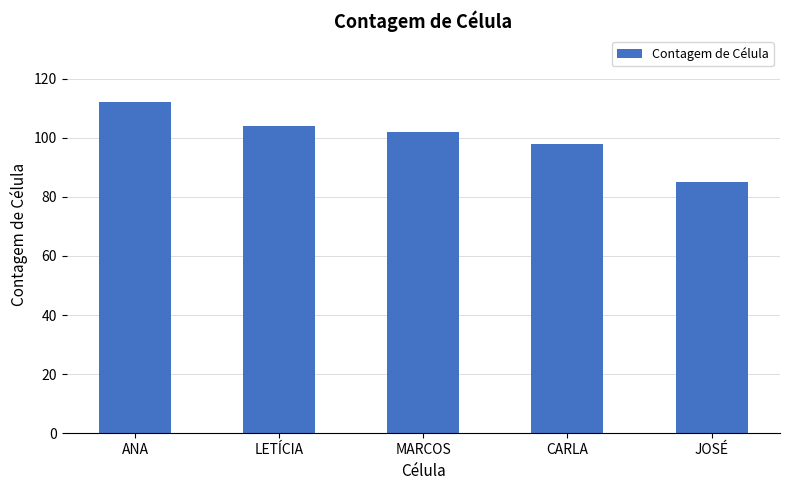

List the labels in order of value, largest first.

ANA, LETÍCIA, MARCOS, CARLA, JOSÉ